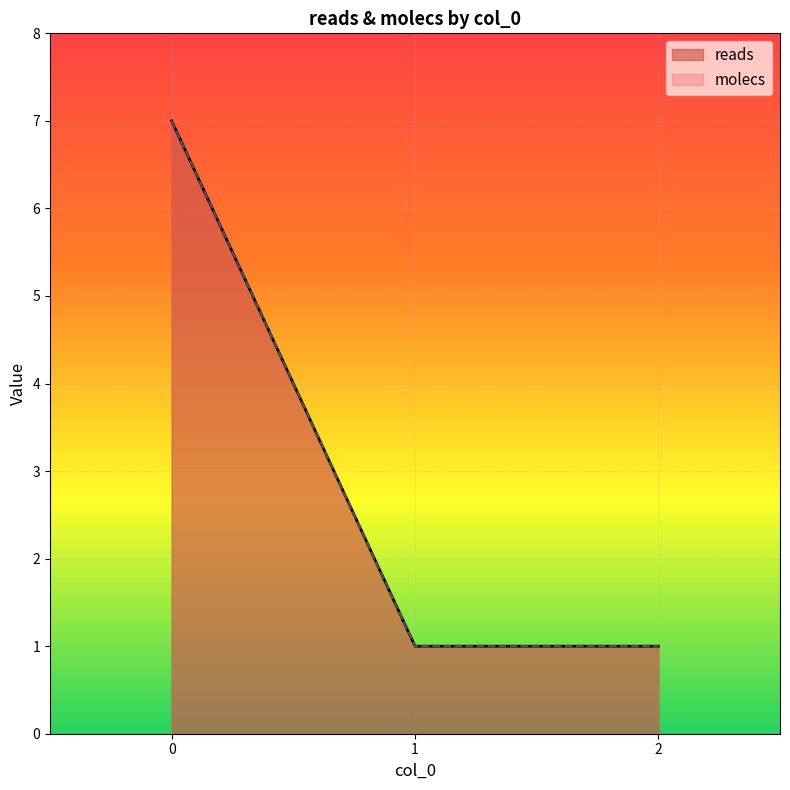

What is the average value of the reads series?

3